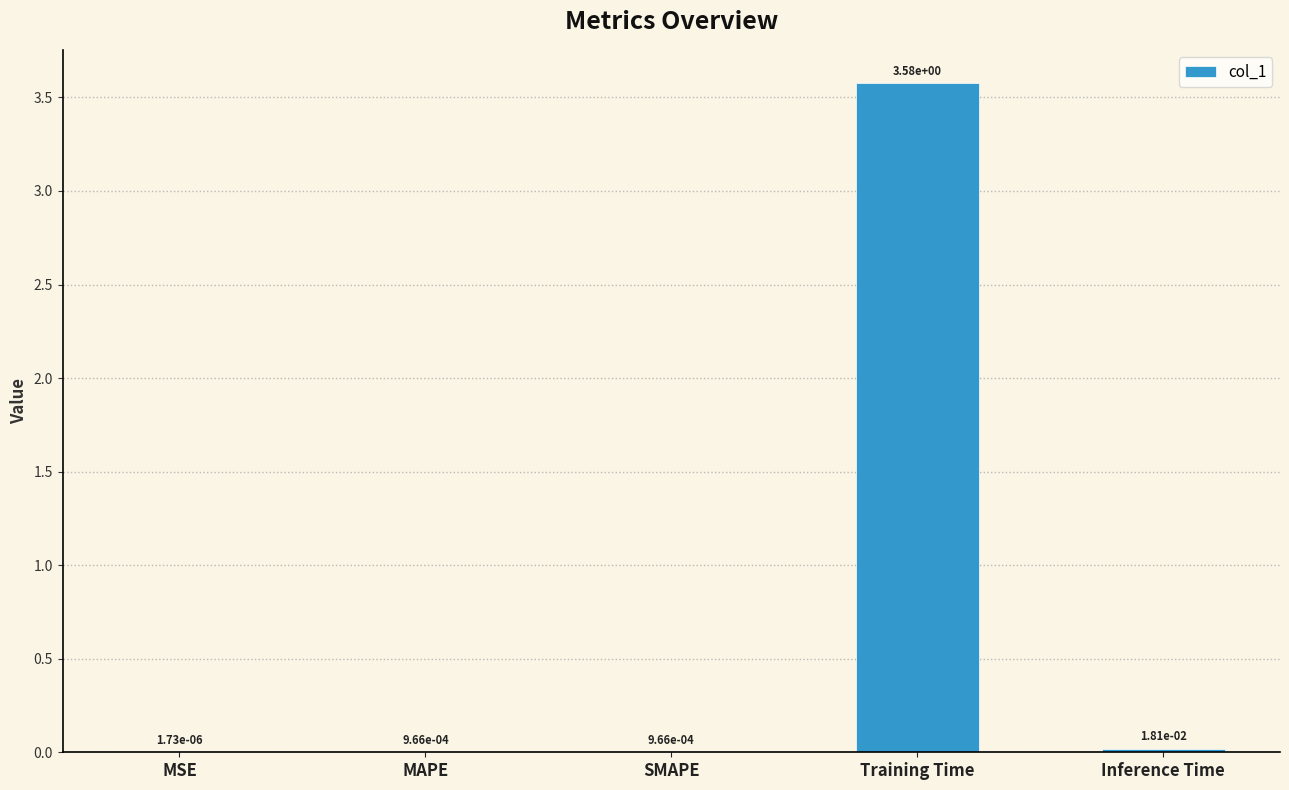

What is the change in value from MSE to Training Time?

+3.6